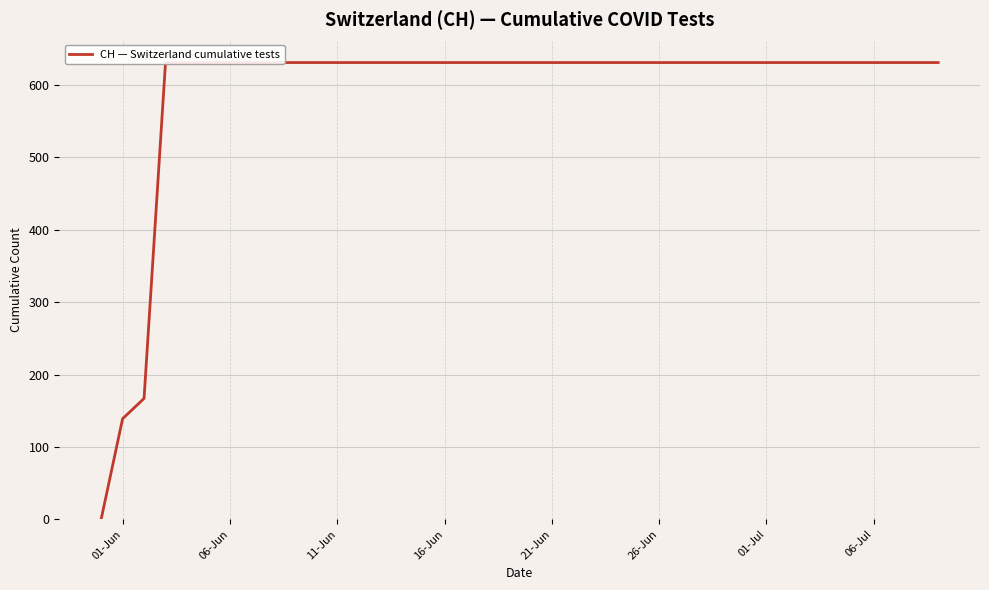

How many data points are less than 631?

3